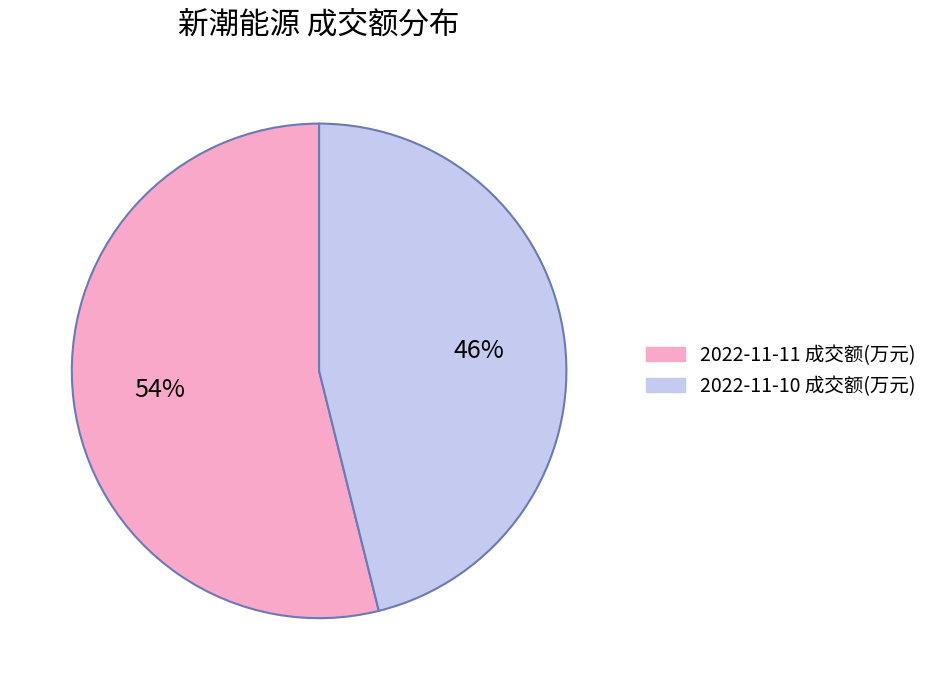

Count the number of slices in the pie.

2